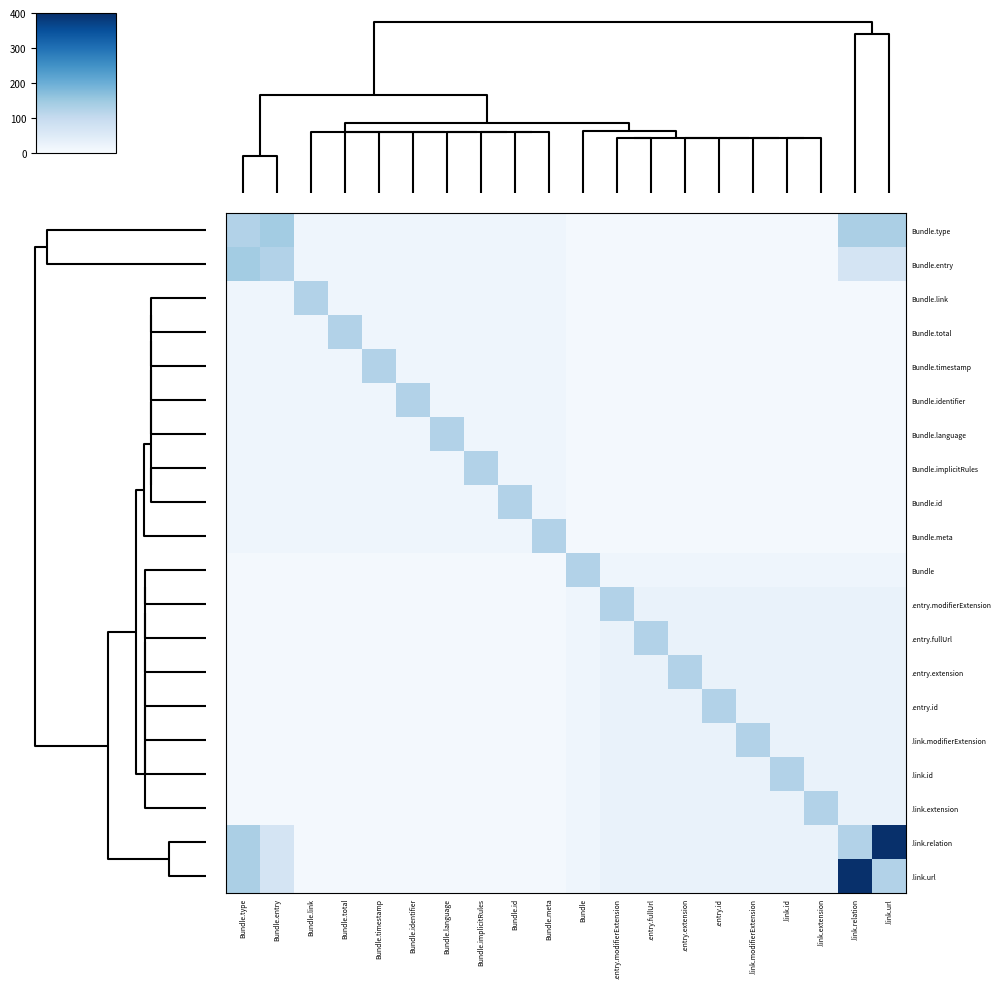

Which series has the widest spread of values?

.link.relation